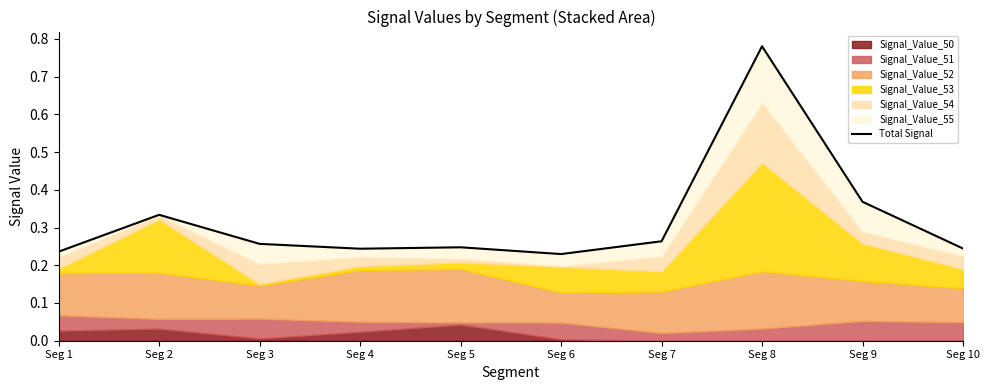

At which category does the chart reach its minimum across all series?

Seg 6